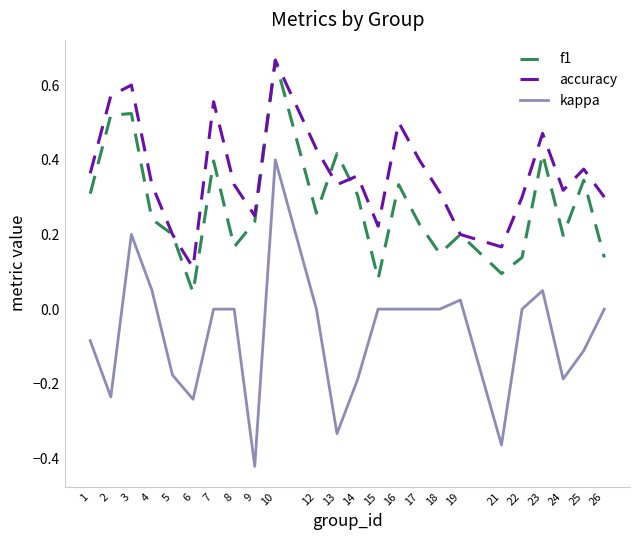

How many lines are shown in the chart?

3